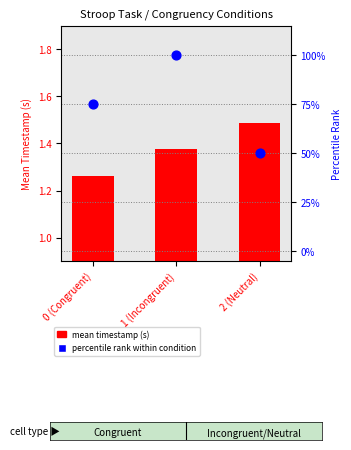

At how many categories does at least one series exceed 86?

1